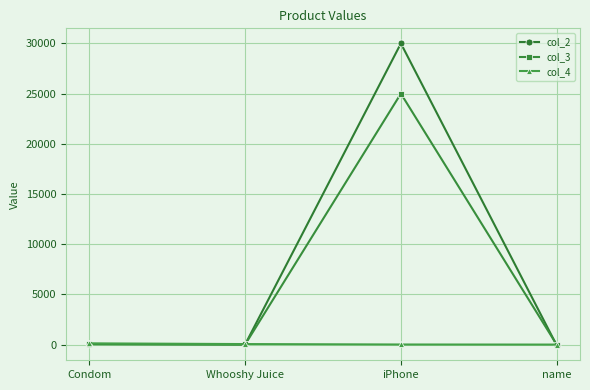

Where is col_3 nearest to the value 12500?

Condom